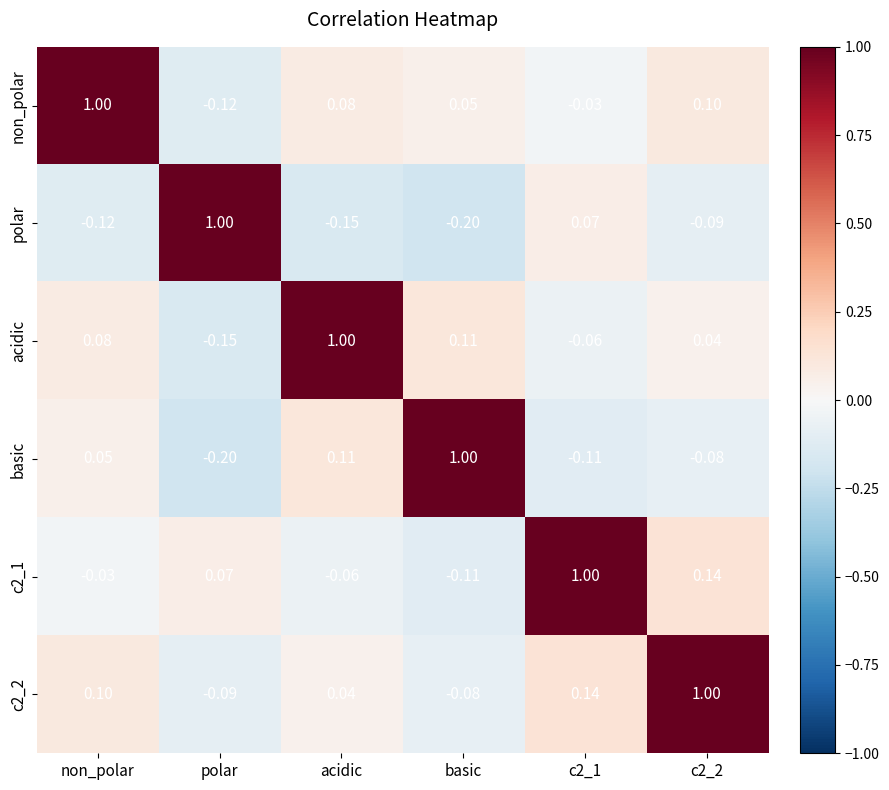

What is the greatest value displayed?

1.0